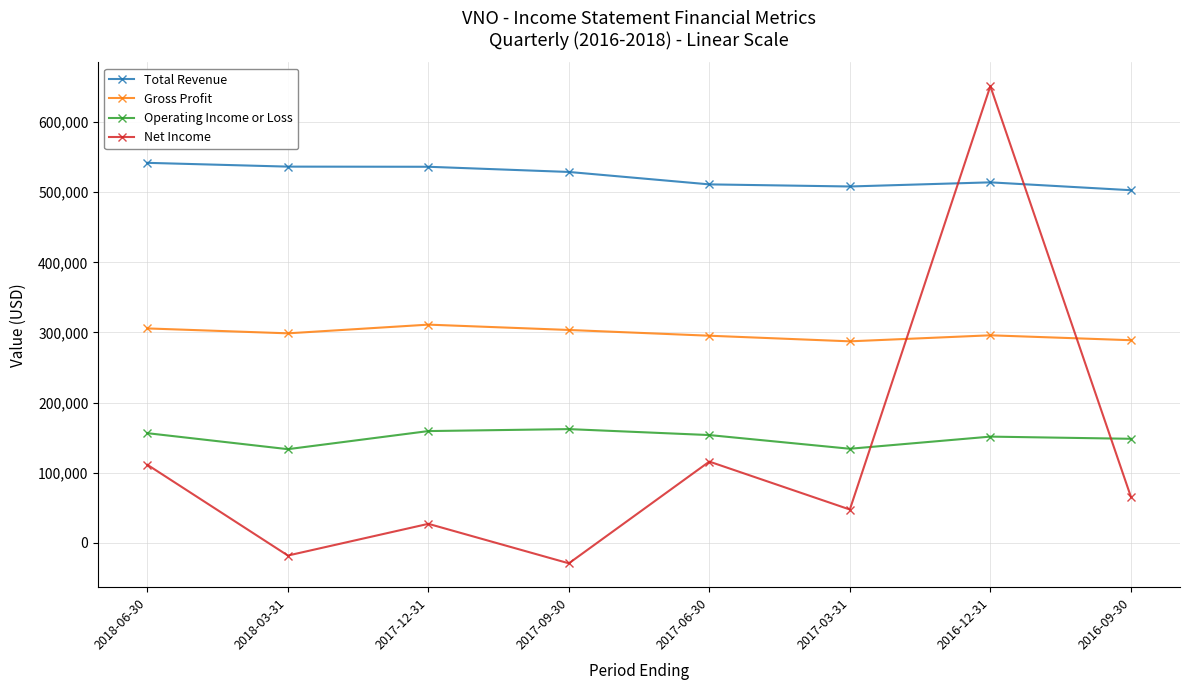

What is the difference between the maximum and minimum values in the Operating Income or Loss series?

28600